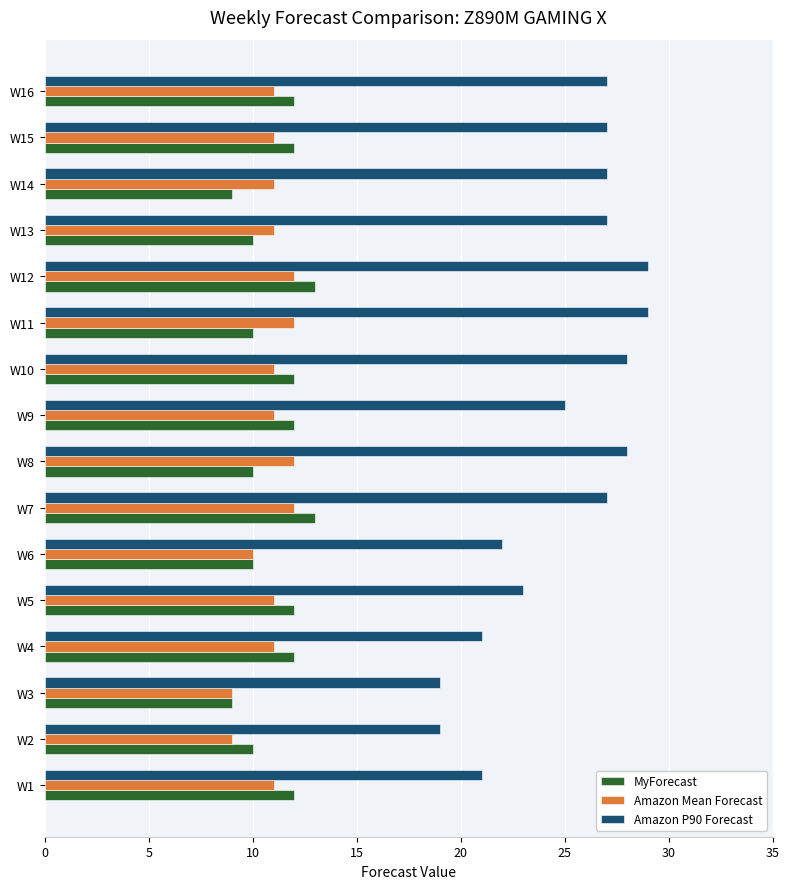

What is the maximum value shown in the chart?

29